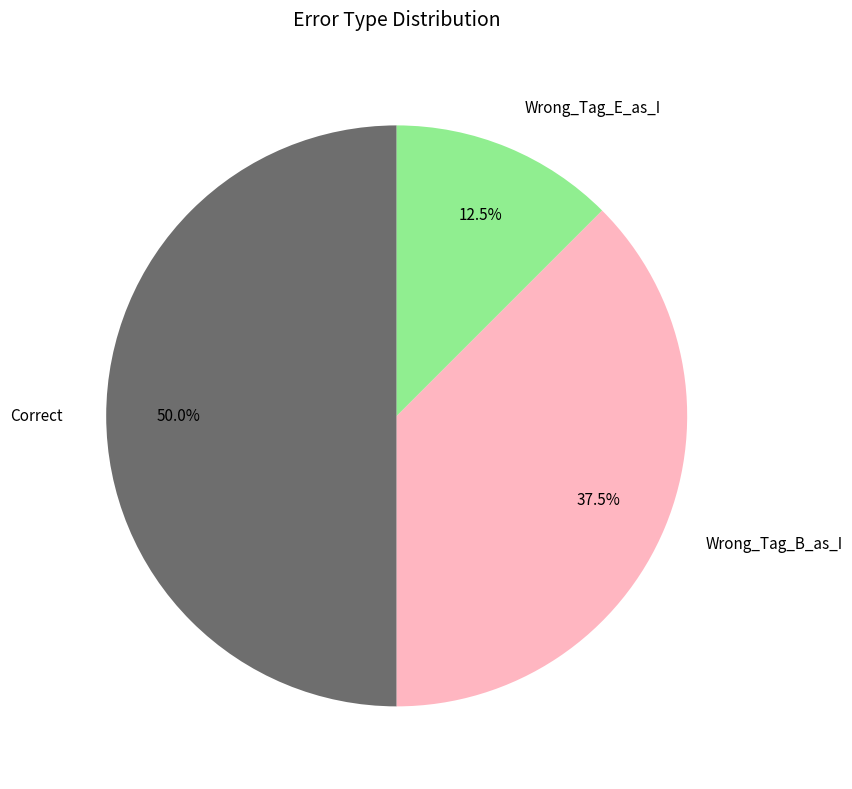

Between Correct and Wrong_Tag_E_as_I, which is larger?

Correct